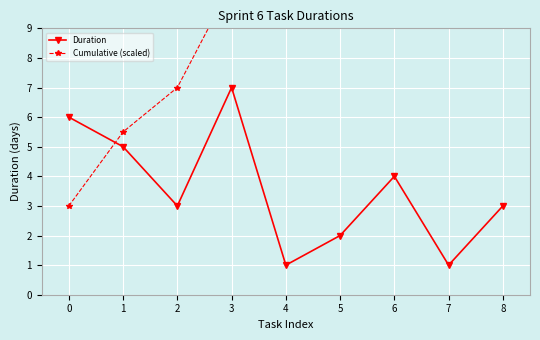

At which category does Duration reach its first local peak?

3